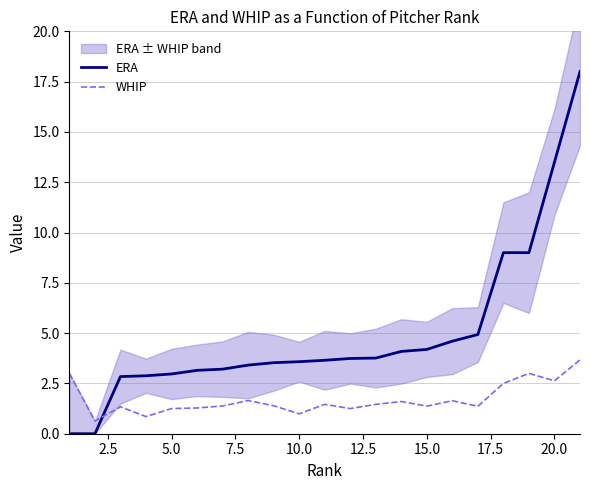

Which series ends up on top after the final intersection of ERA and WHIP?

ERA